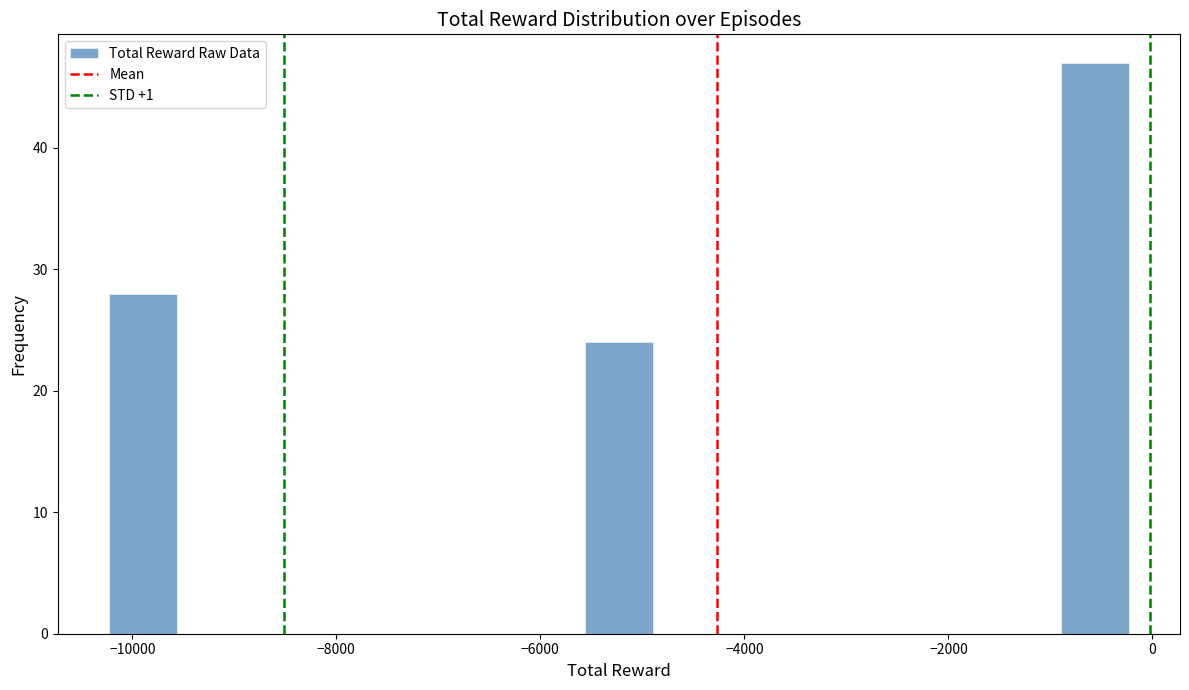

Read against the x-axis, roughly where is the centre of the tallest bar?

-600